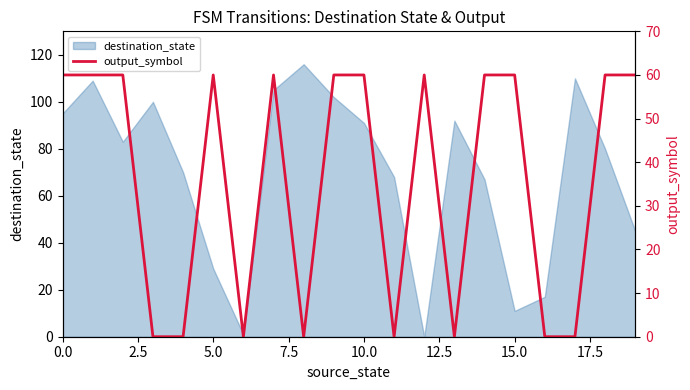

What is the label of the 11th point from the left?

10